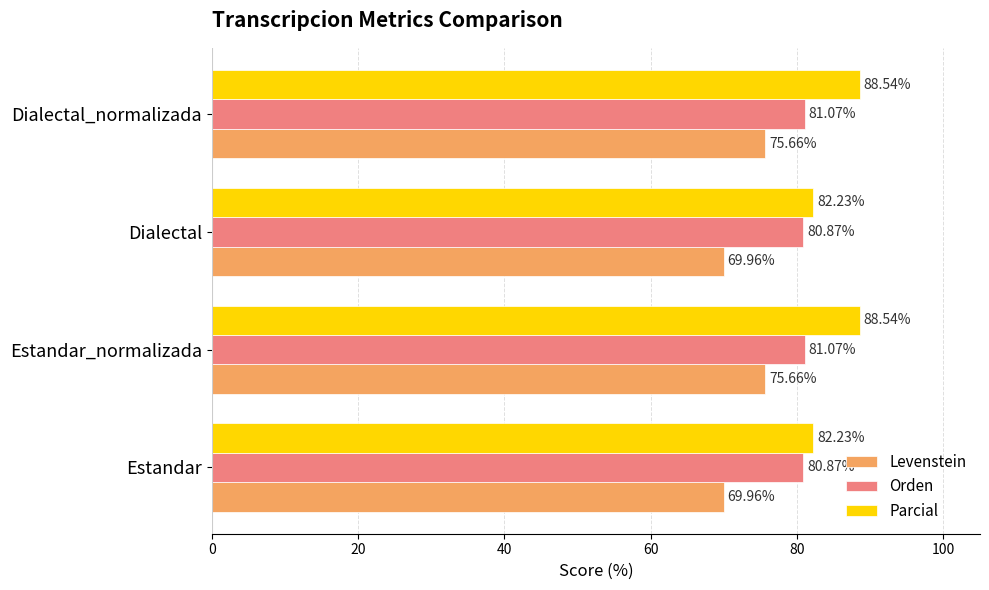

What is the difference between the Levenstein values at Dialectal_normalizada and Estandar?

5.7